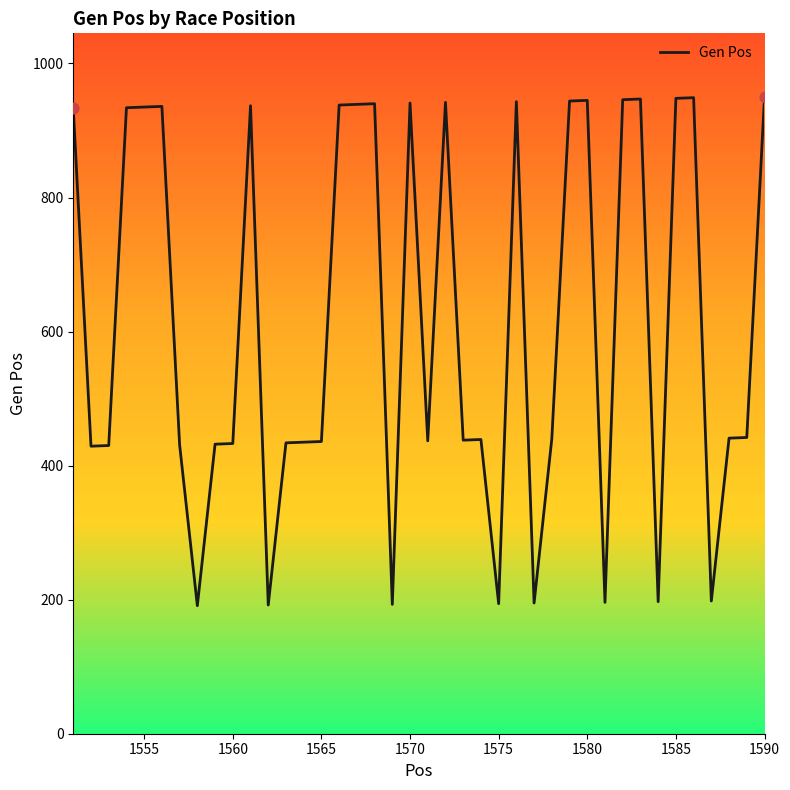

What is the difference between the maximum and minimum values?

759